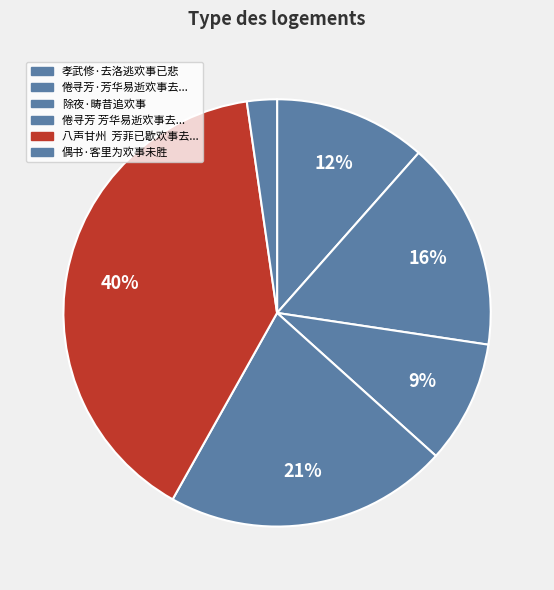

Which slice is the largest?

八声甘州  芳菲已歇欢事去心浊酒孤吟悽然念远不识一声河满视此何如耳